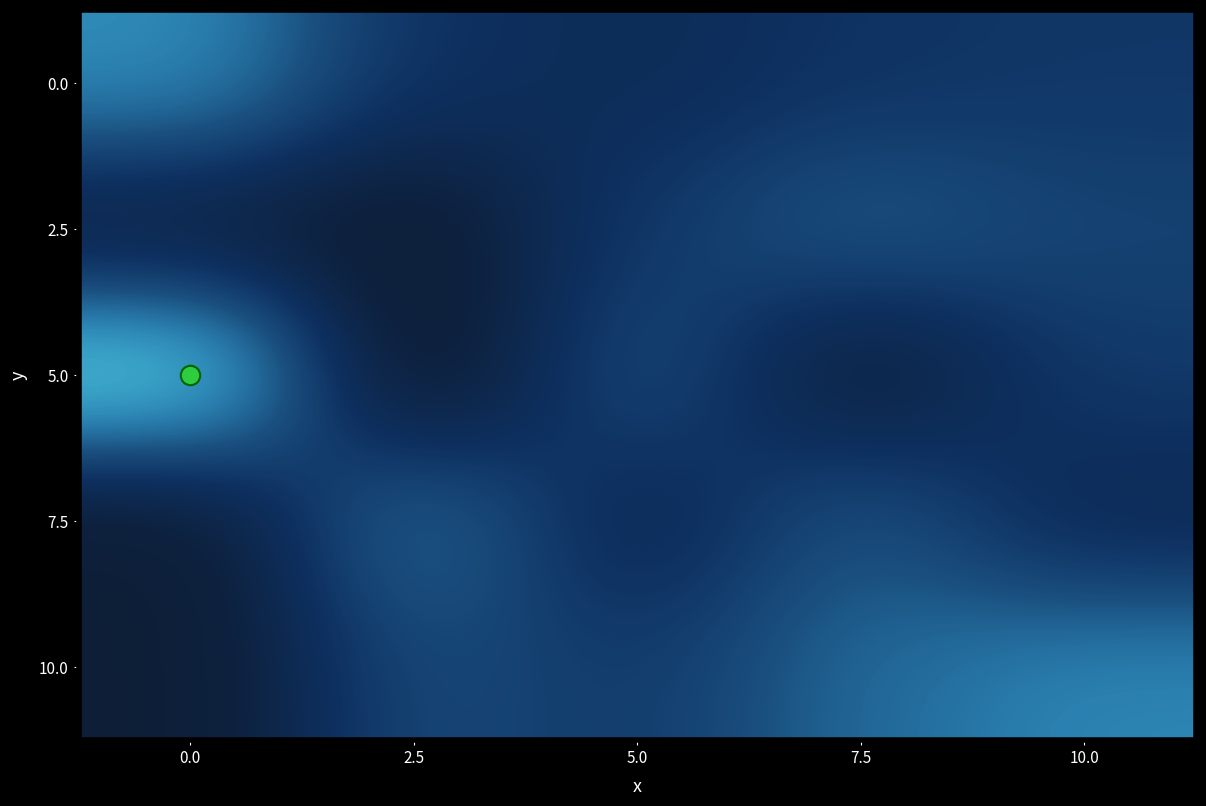

What is the total value across all series at 2.5?

2.9